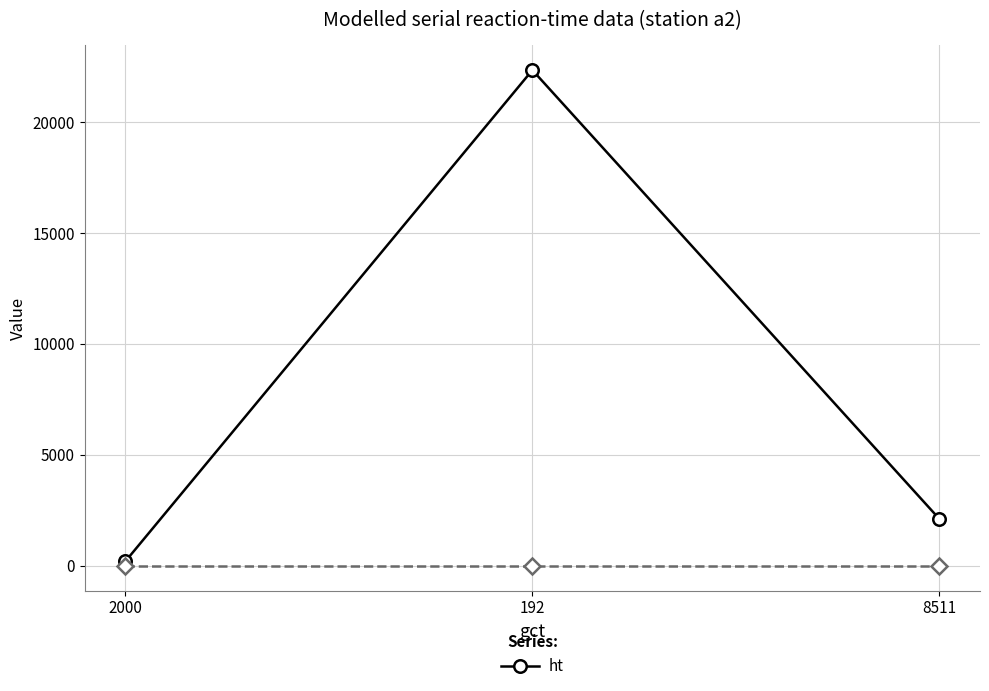

True or false: the data shows 3123 at 8511.

False